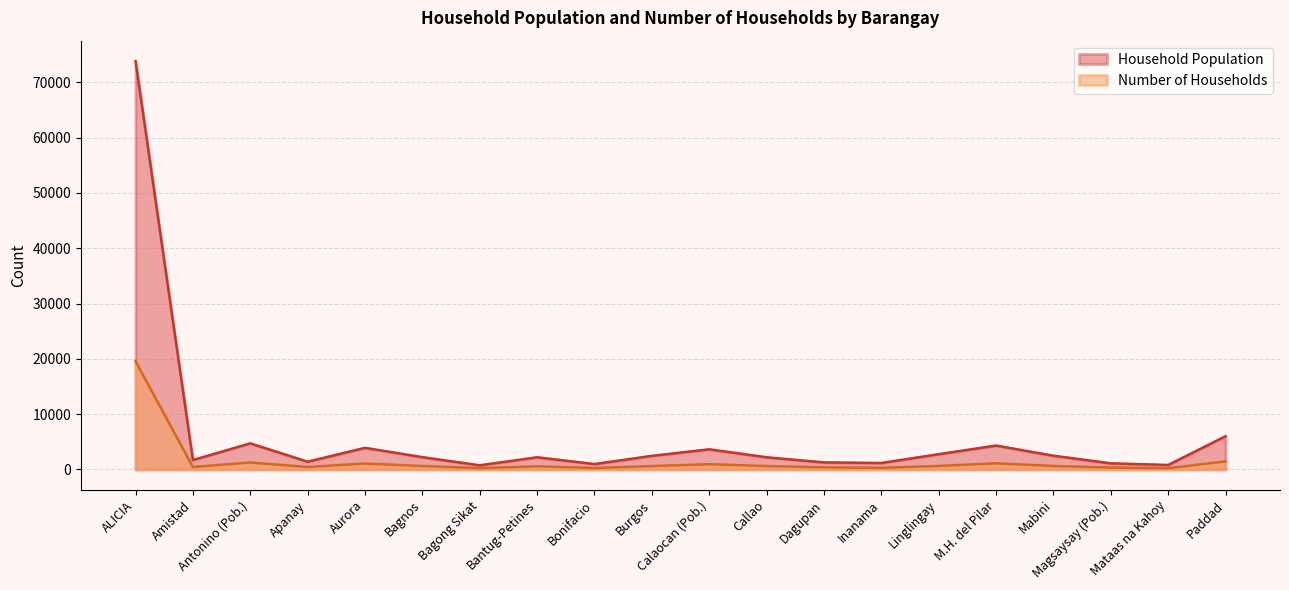

The value of Number of Households at Paddad is 2002. True or false?

False